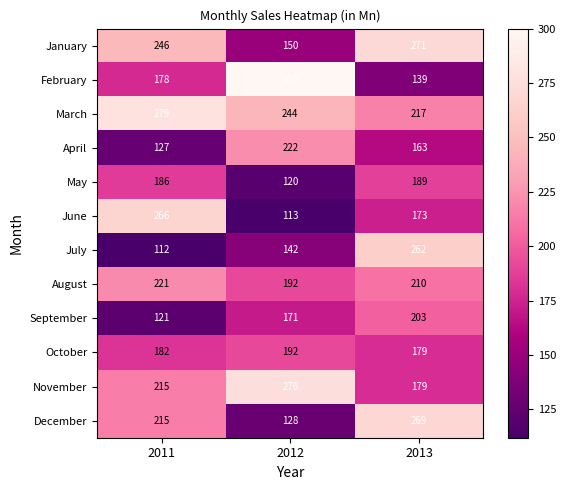

Which series has the largest range (max minus min)?

February